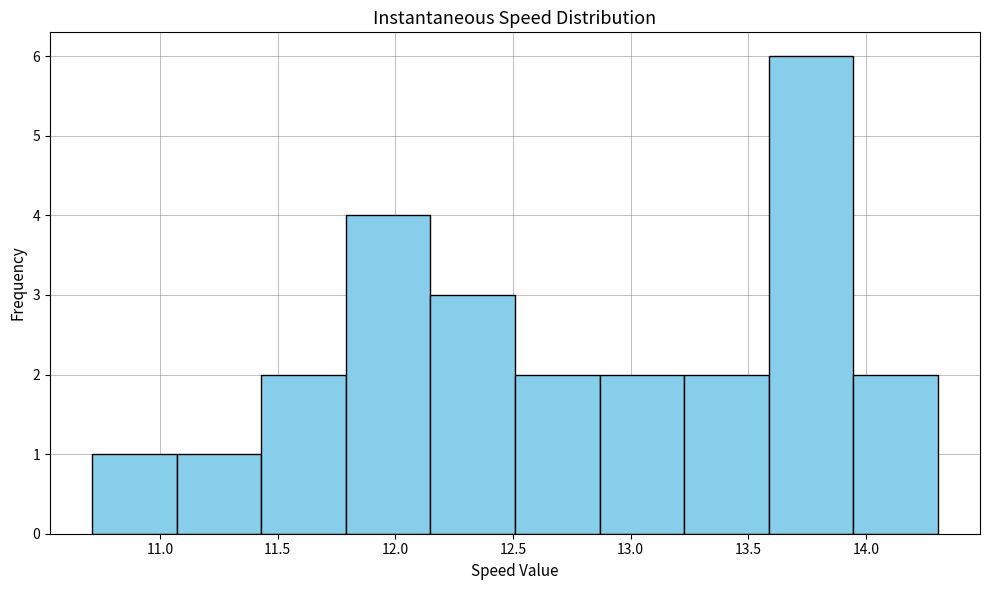

Reading left to right, list every bar in this chart as the range it spans on the x-axis followed by its height. Neither the bar edges nor the heights are printed on the chart, so give them approximately, as read against the axes.

10.70 to 11.05: 1
11.05 to 11.45: 1
11.45 to 11.80: 2
11.80 to 12.15: 4
12.15 to 12.50: 3
12.50 to 12.85: 2
12.85 to 13.25: 2
13.25 to 13.60: 2
13.60 to 13.95: 6
13.95 to 14.30: 2